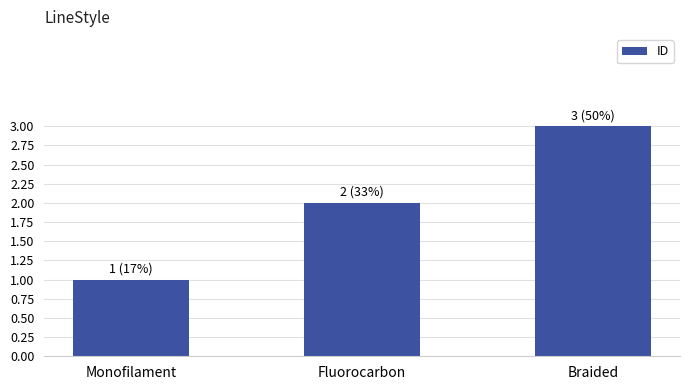

Read the value at Braided.

3